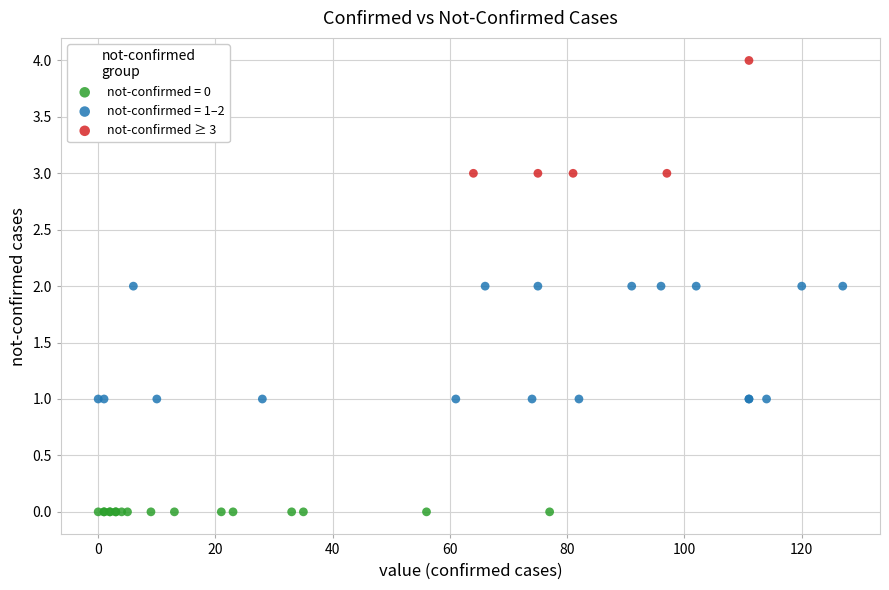

Which series contains the highest Y value?

not-confirmed ≥ 3